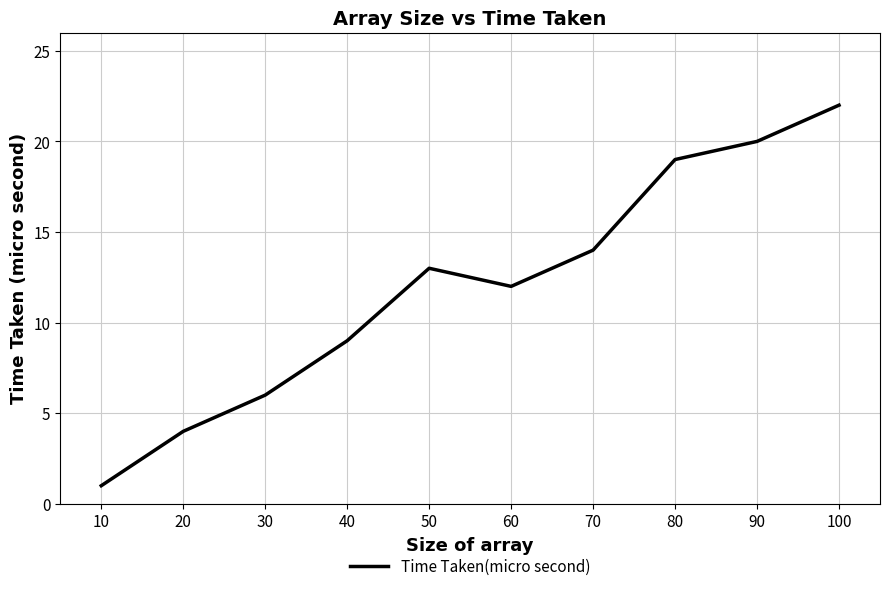

Where is the first local maximum?

50